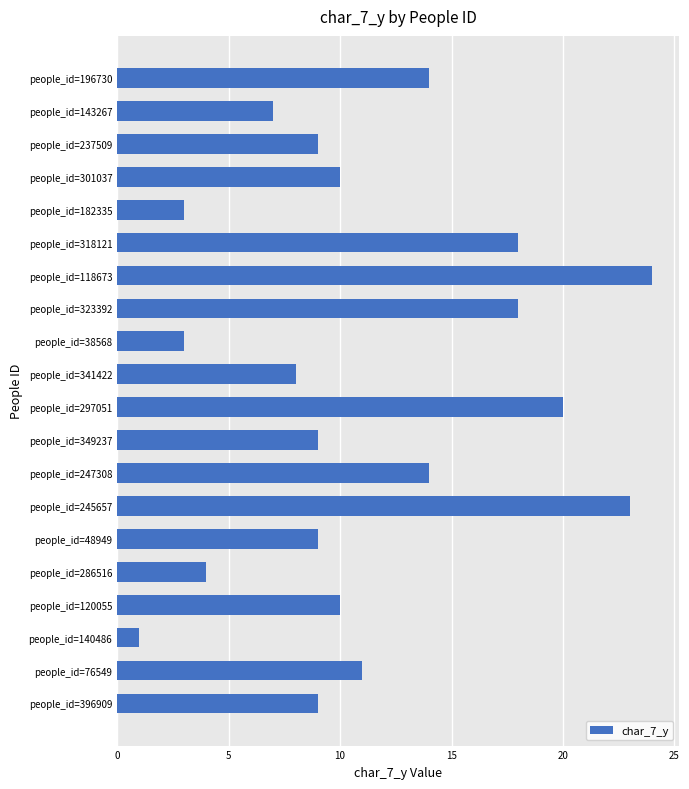

What is the sum of all values?

224